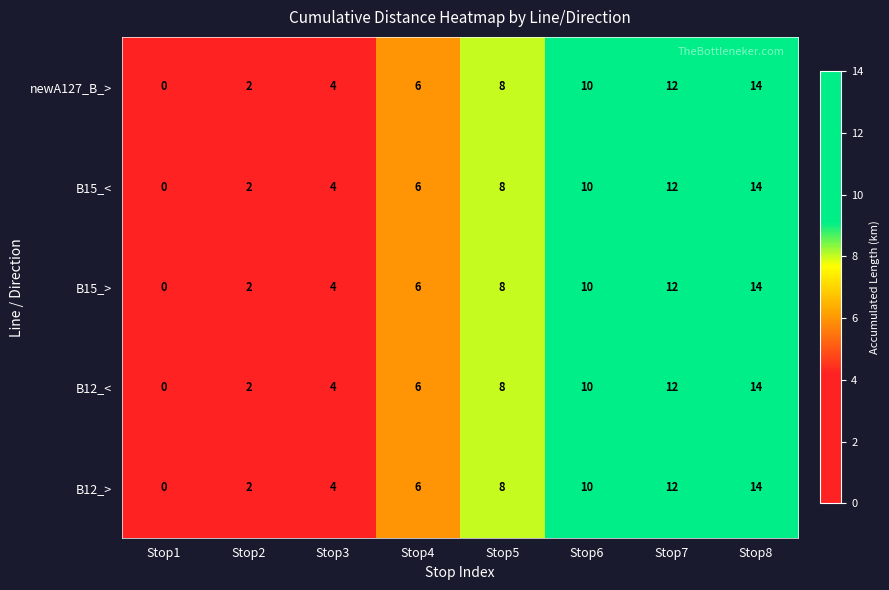

What is the average value of the B15_> series?

7